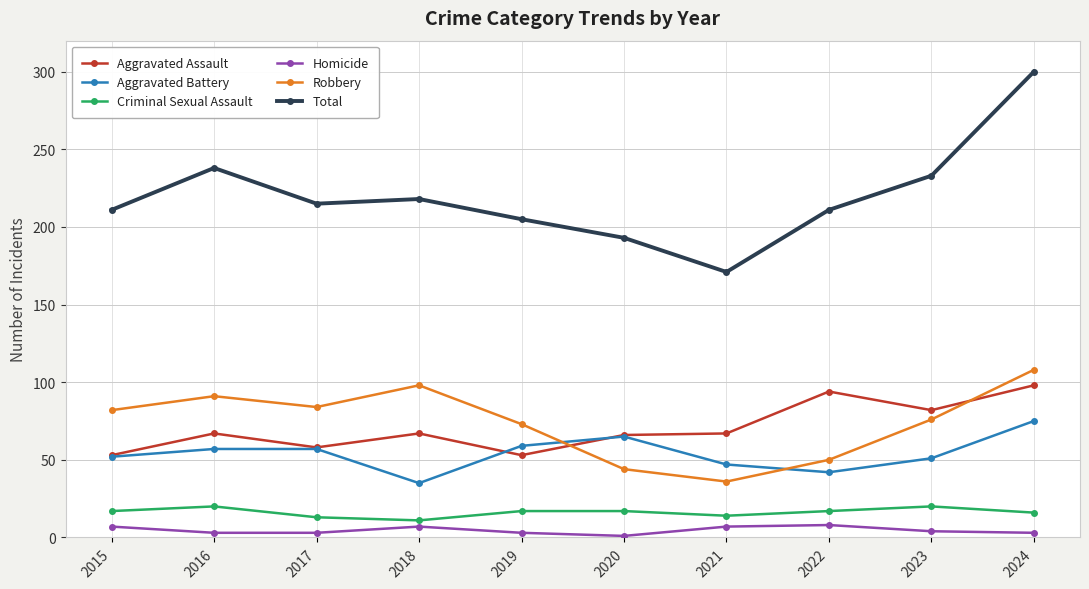

True or false: Criminal Sexual Assault has a value of 17 at 2015.

True